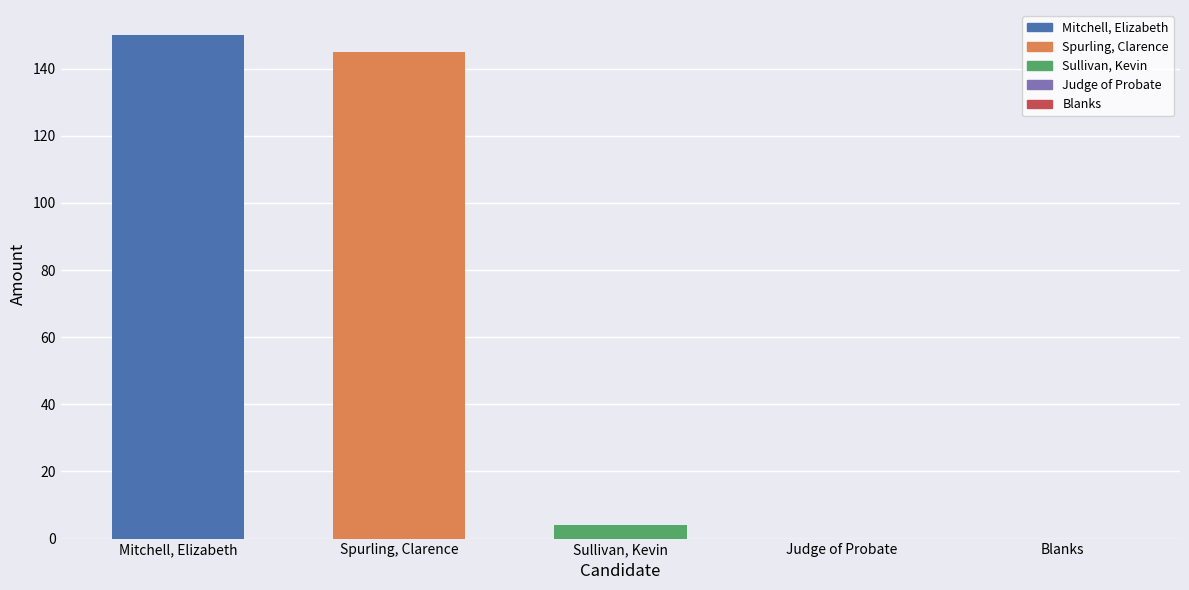

Which category has the highest value across all series?

Mitchell, Elizabeth